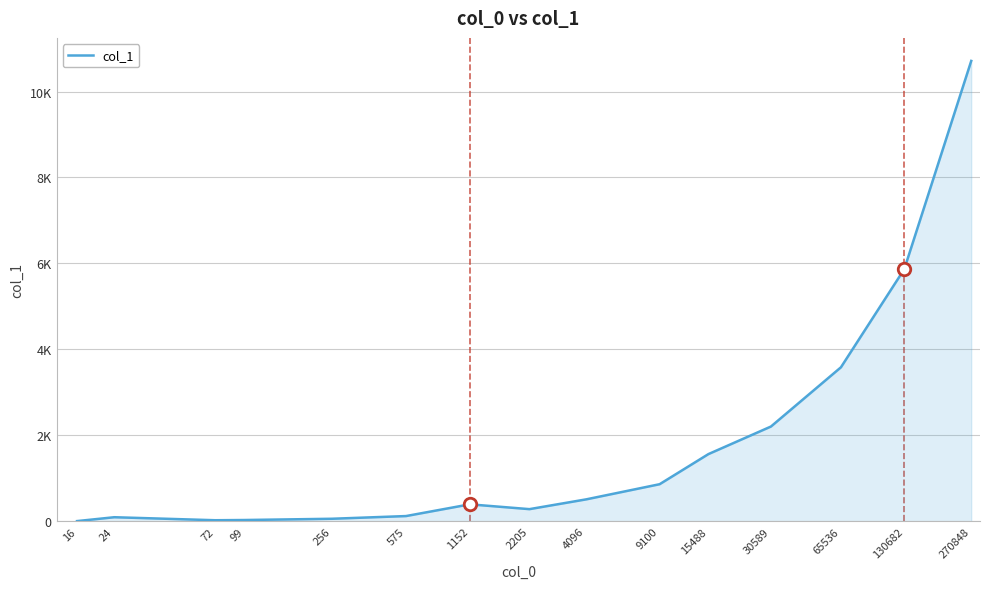

Does the chart display data point markers on the line(s)?

No